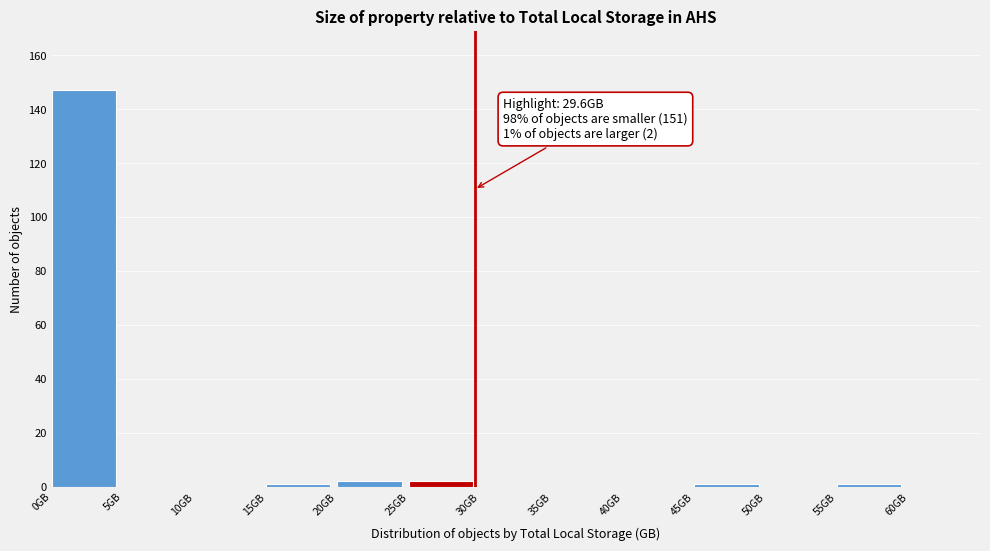

Which range on the x-axis has the tallest bar?

0 to 5